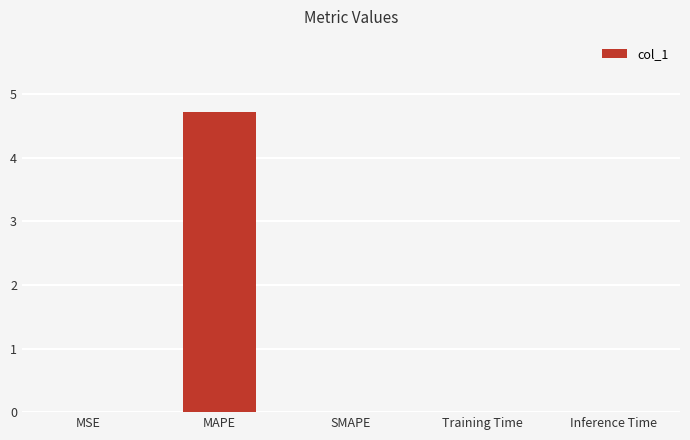

Which has a higher value, MAPE or MSE?

MAPE